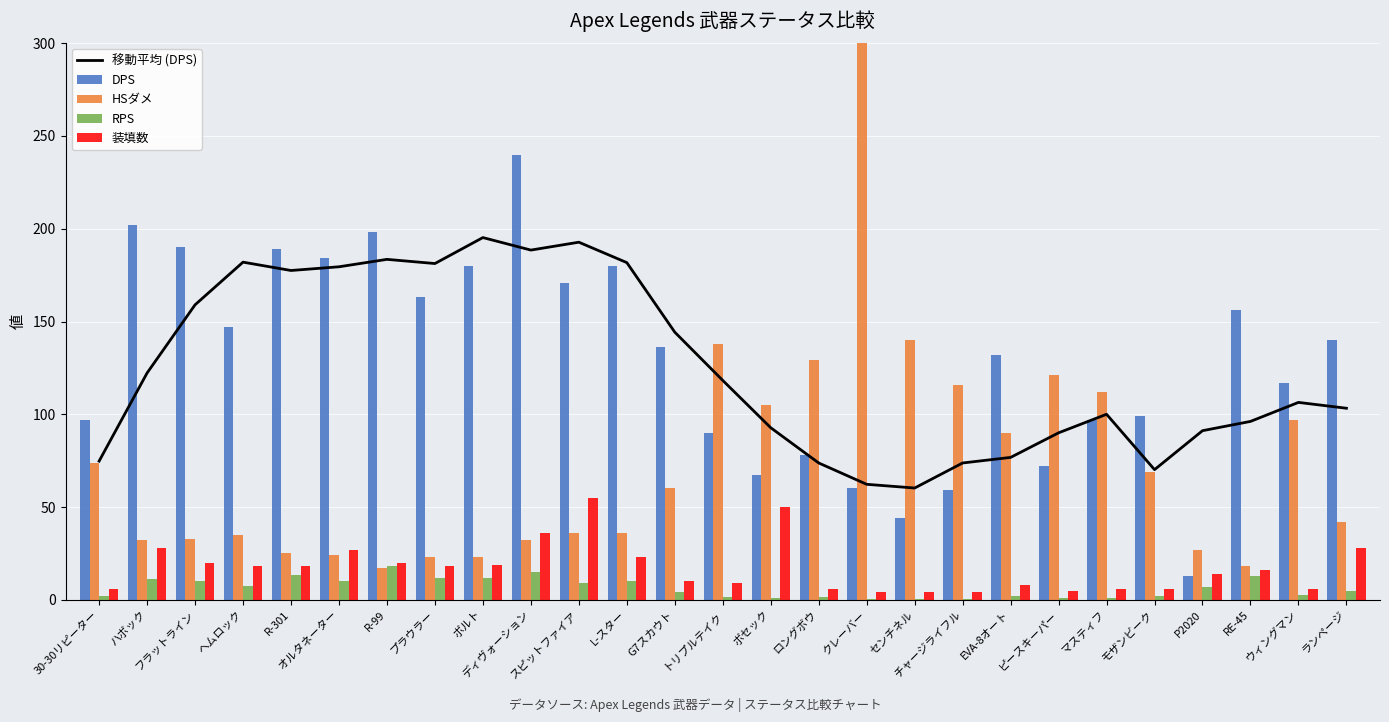

At which category is the sum across all series the highest?

クレーバー